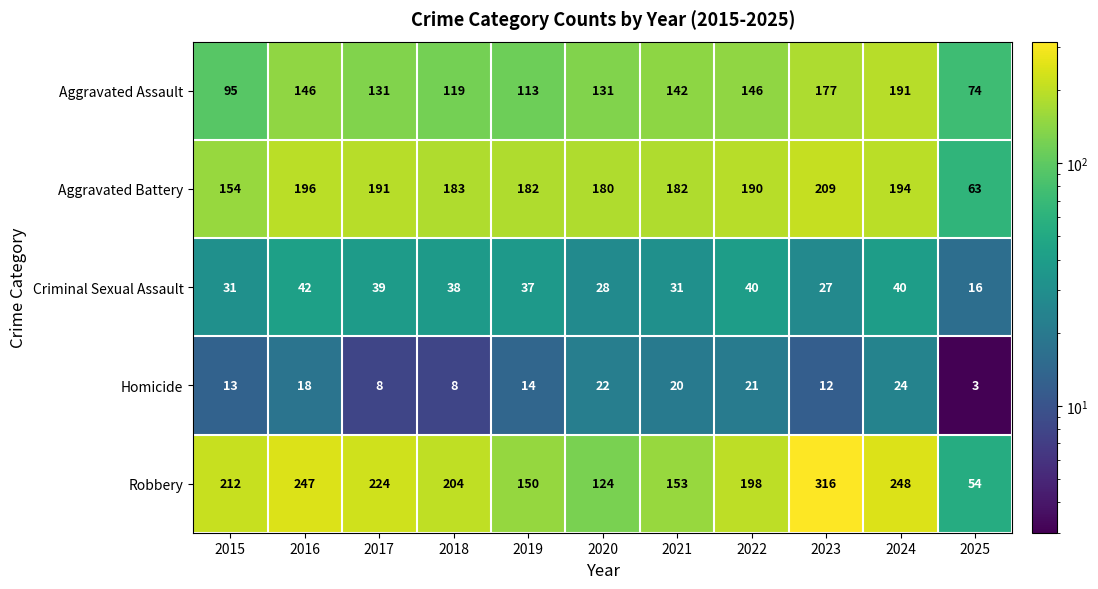

Between 2018 and 2022, which series saw the biggest shift?

Aggravated Assault